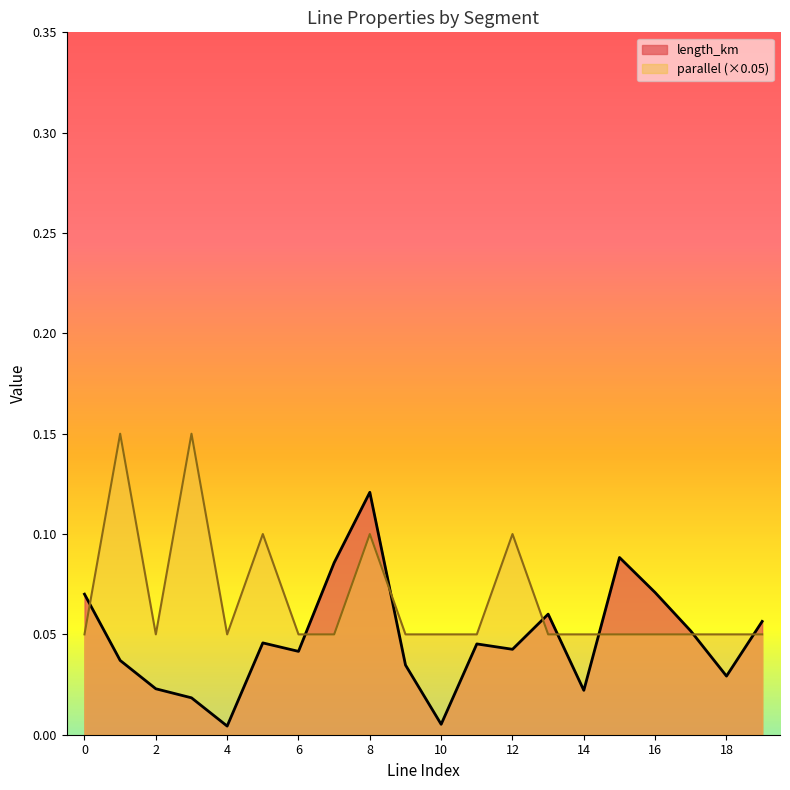

At 12, list the series in order from largest to smallest.

parallel (×0.05), length_km